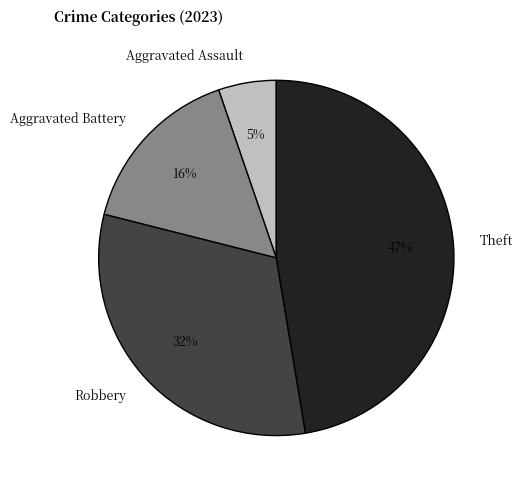

Which slice is the largest?

Theft